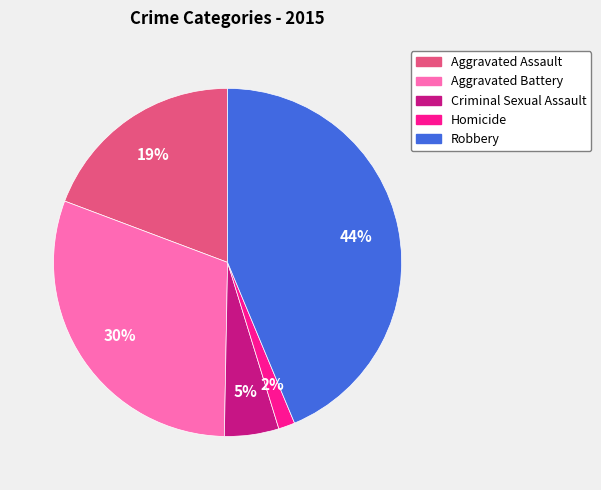

The Aggravated Battery slice represents 30% of the pie. True or false?

True